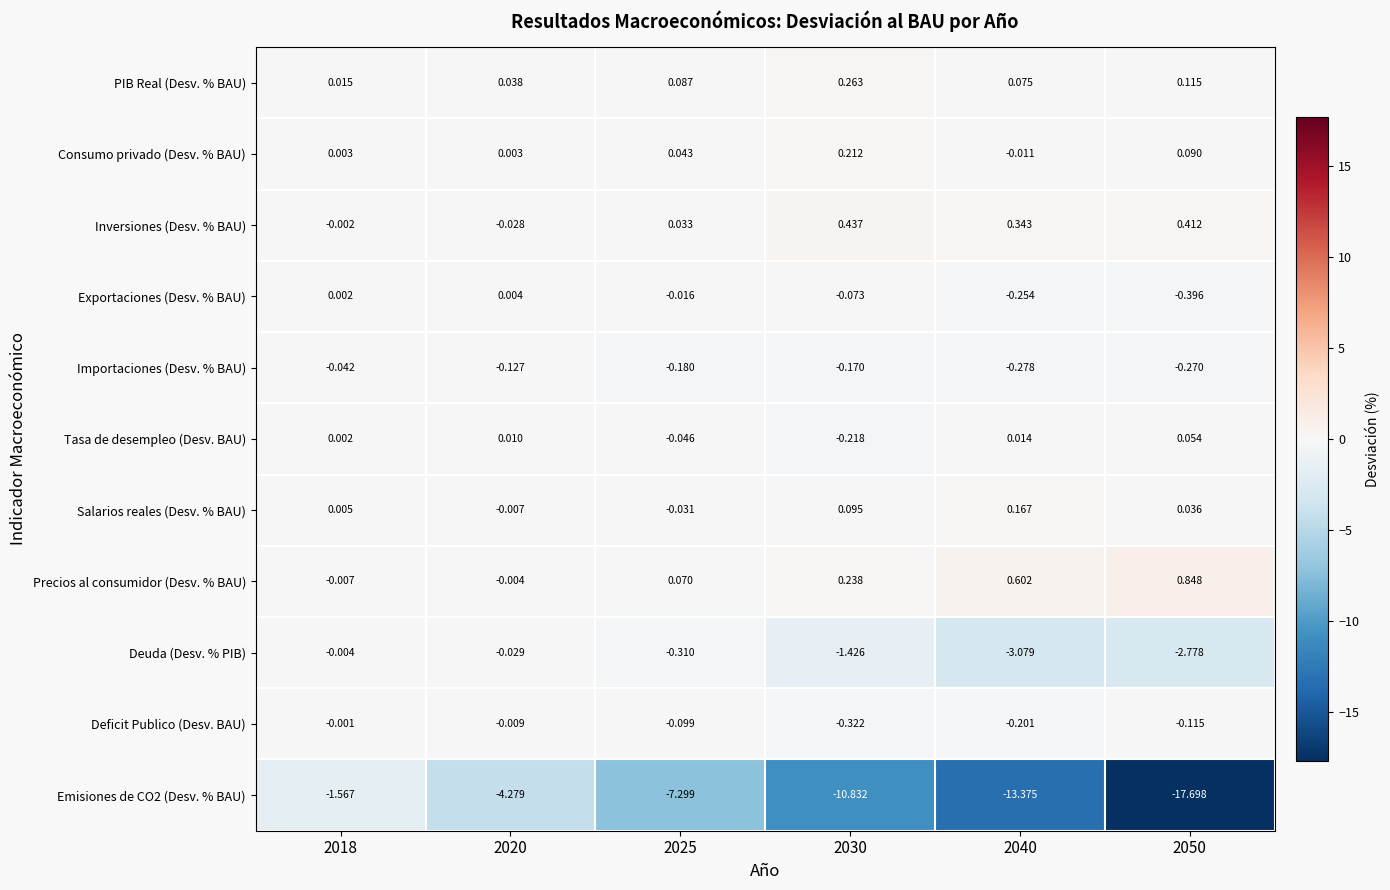

Is the value of Salarios reales (Desv. % BAU) at 2018 greater than the value of Exportaciones (Desv. % BAU) at 2040?

Yes